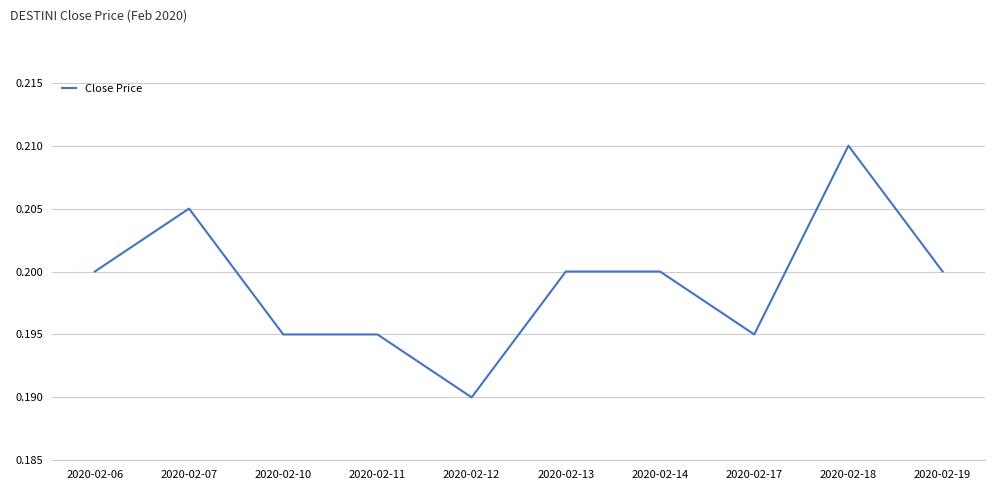

Which category has the highest value across all series?

2020-02-18